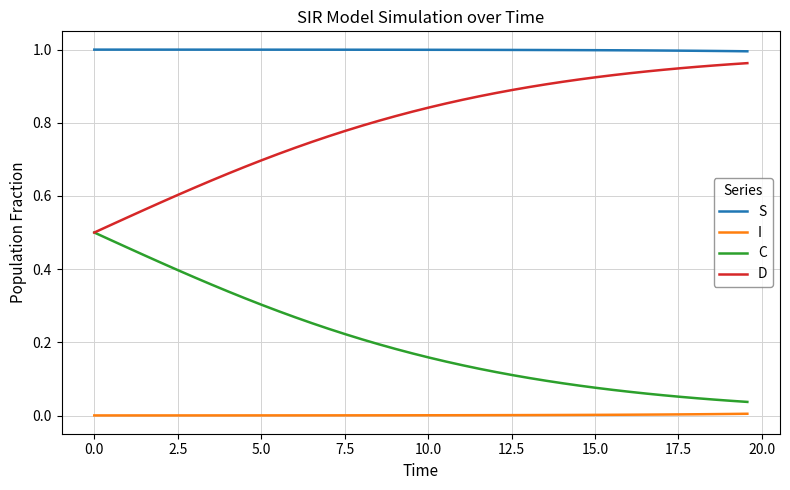

Does the chart have visible grid lines?

Yes